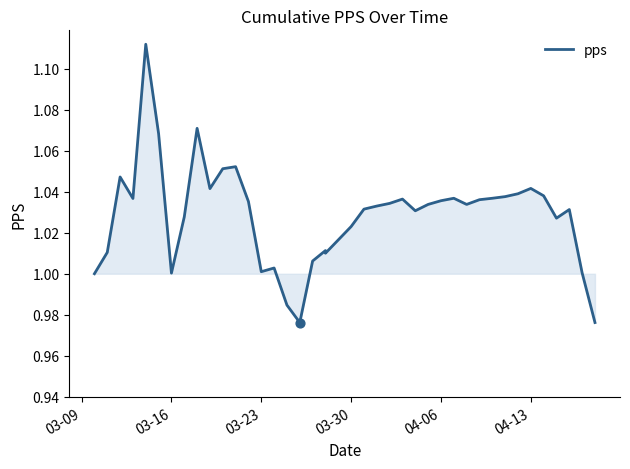

What is the change in value from 04-13 to 13?

-0.1